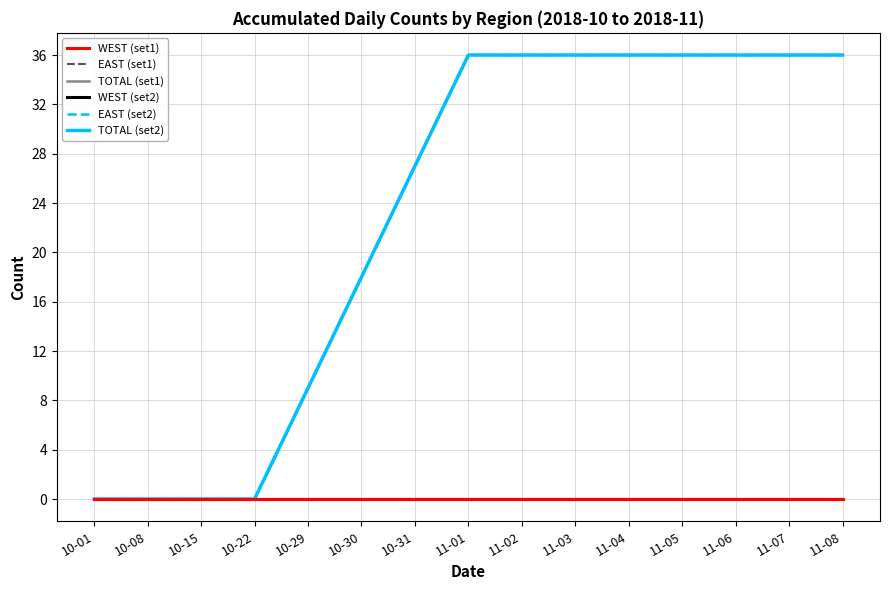

True or false: EAST (set2) has more than 1 interior local peaks.

False